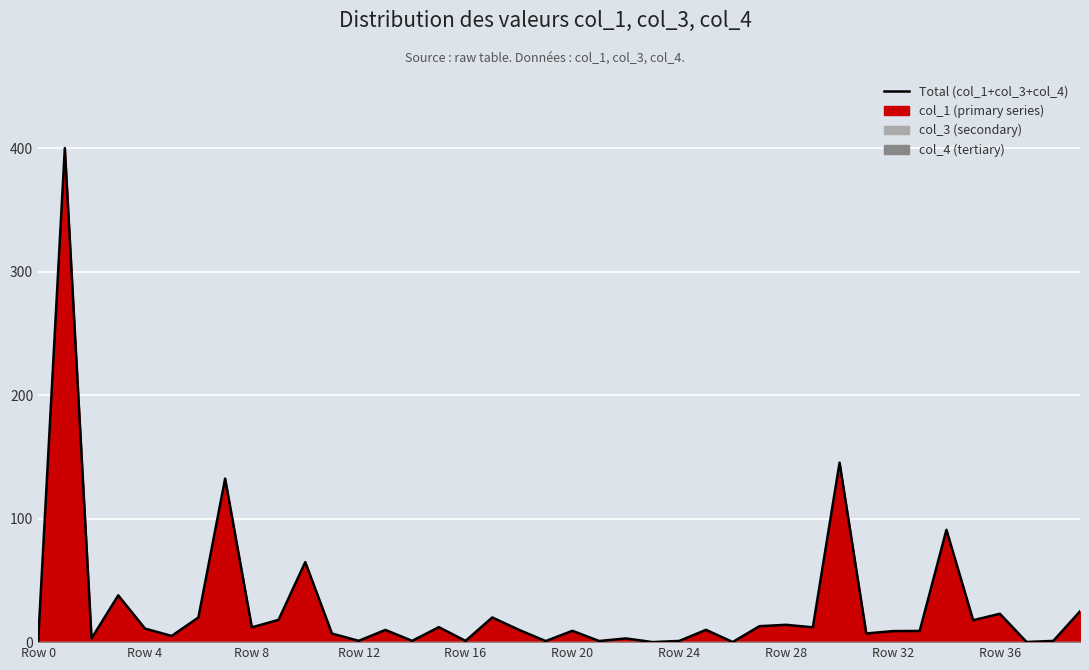

What is the label of the 23rd point from the right?

17